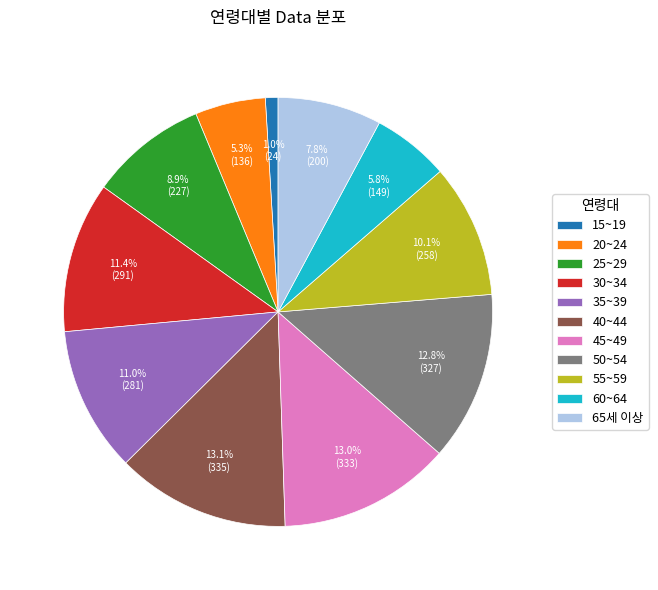

Does 60~64 account for over 50% of the chart?

No